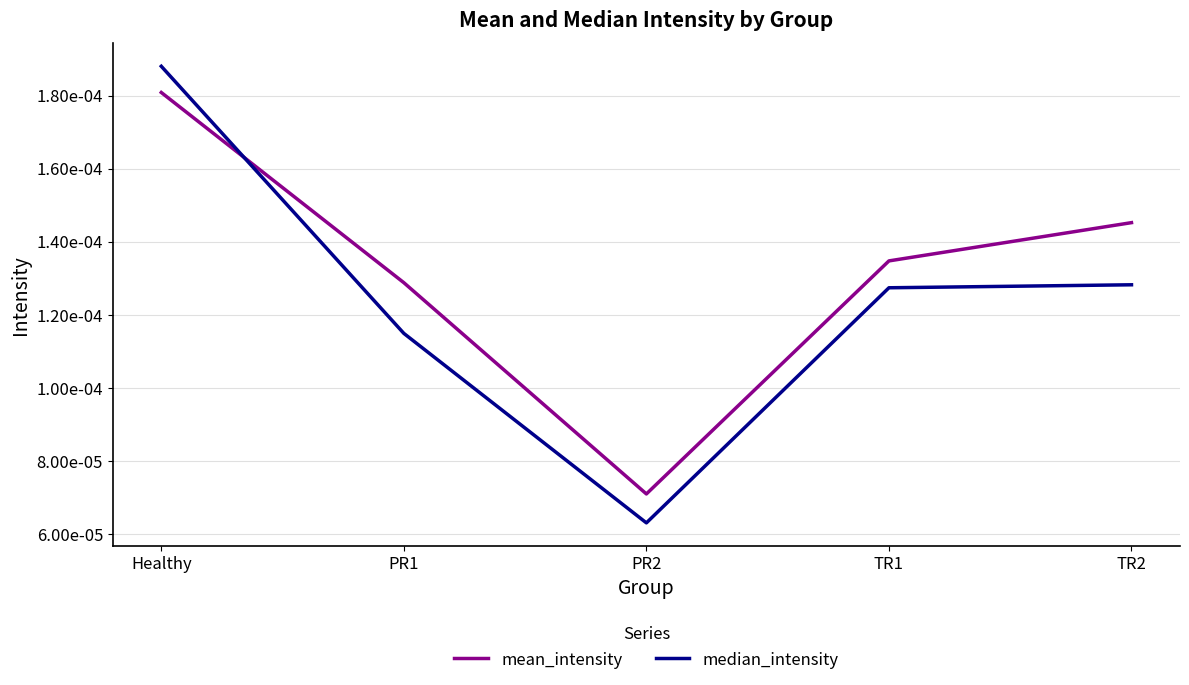

Which category has the lowest value across all series?

PR2